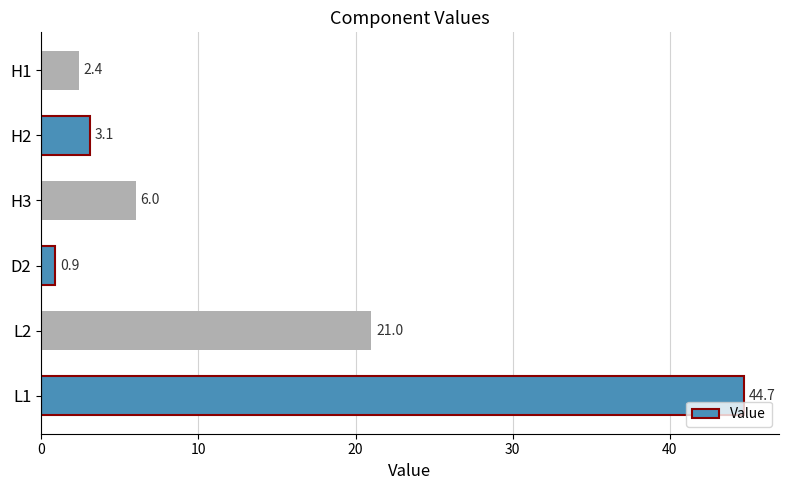

What is the maximum value shown in the chart?

44.7